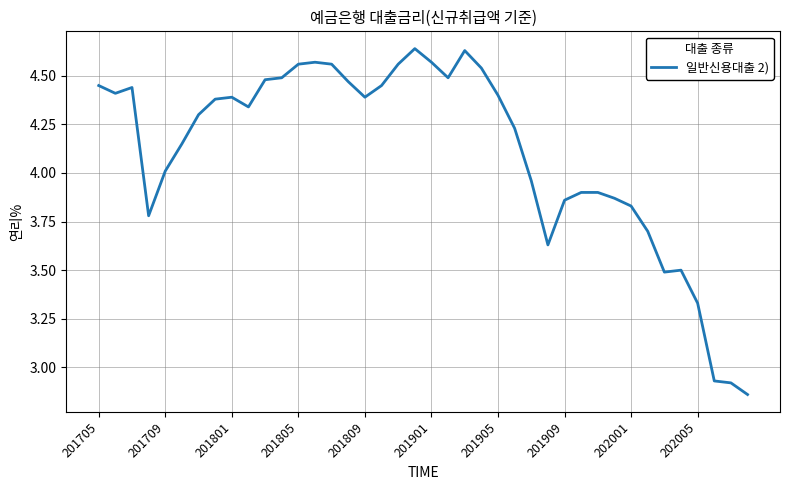

Is this an area chart (filled region under the line)?

No